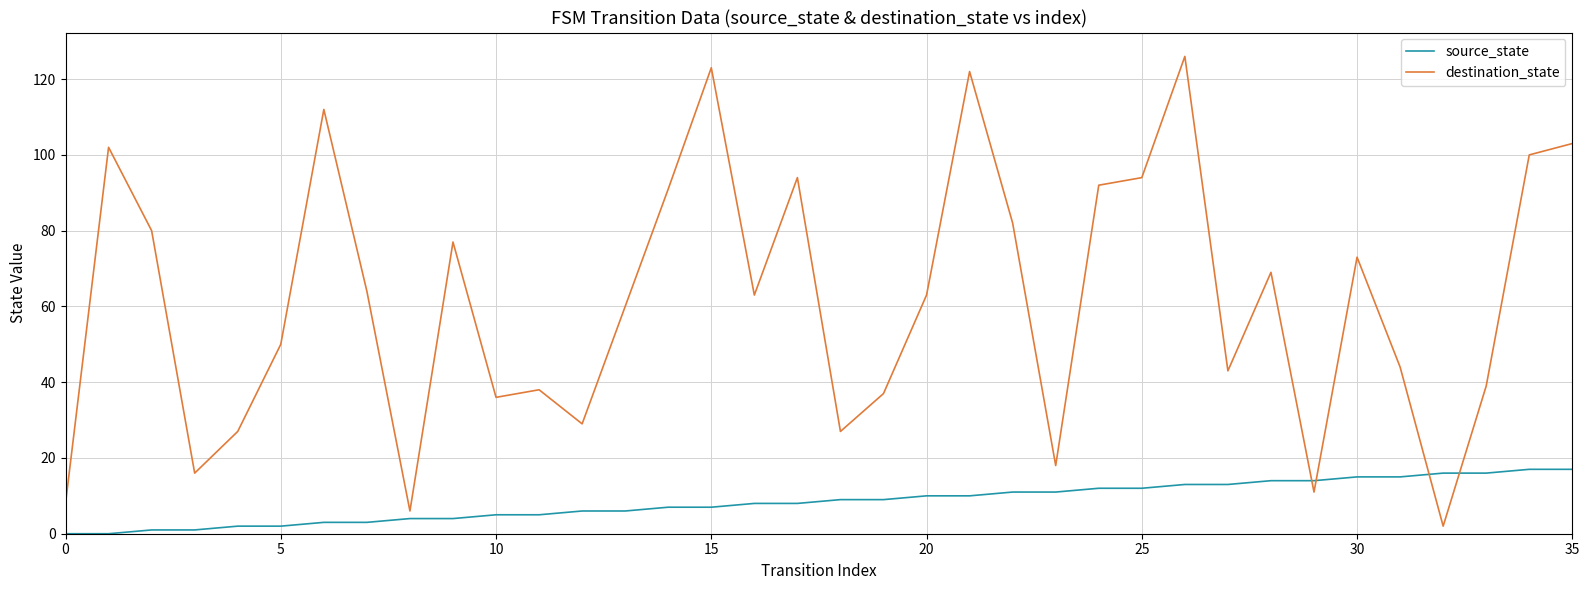

What is the maximum value for source_state?

17